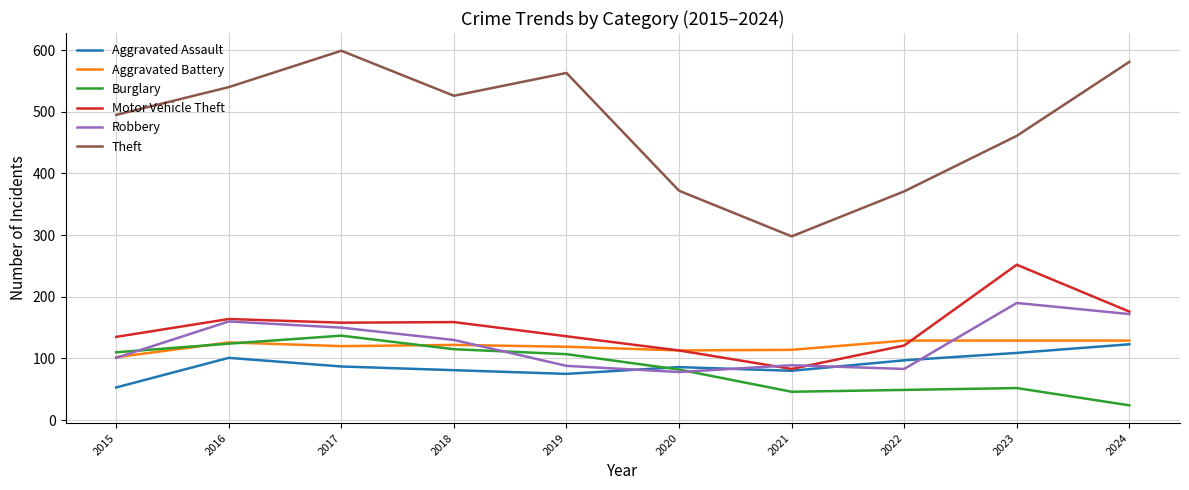

What is the difference between the highest and lowest values at 2016?

439